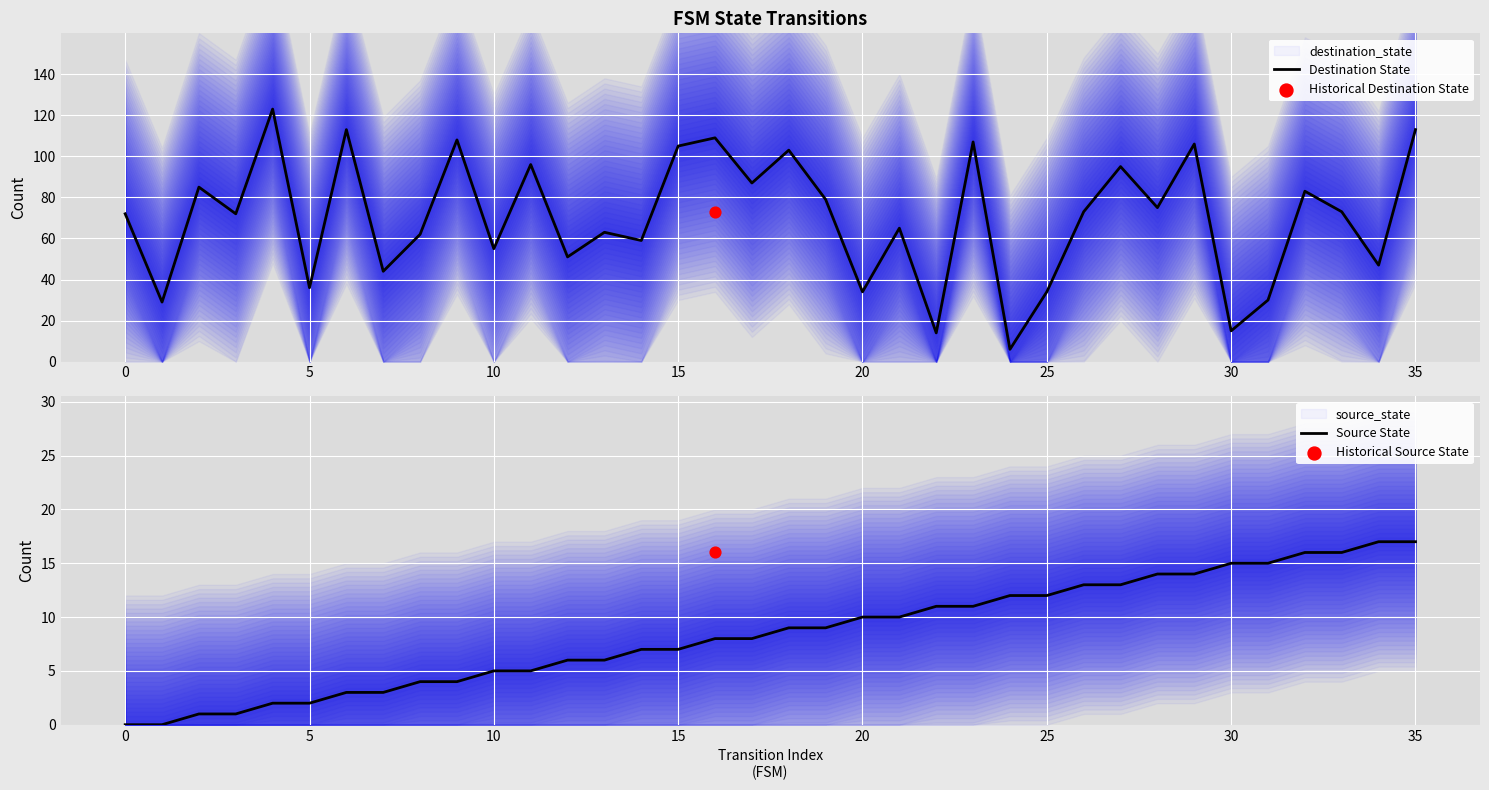

What is the total value across all series at 26?

86